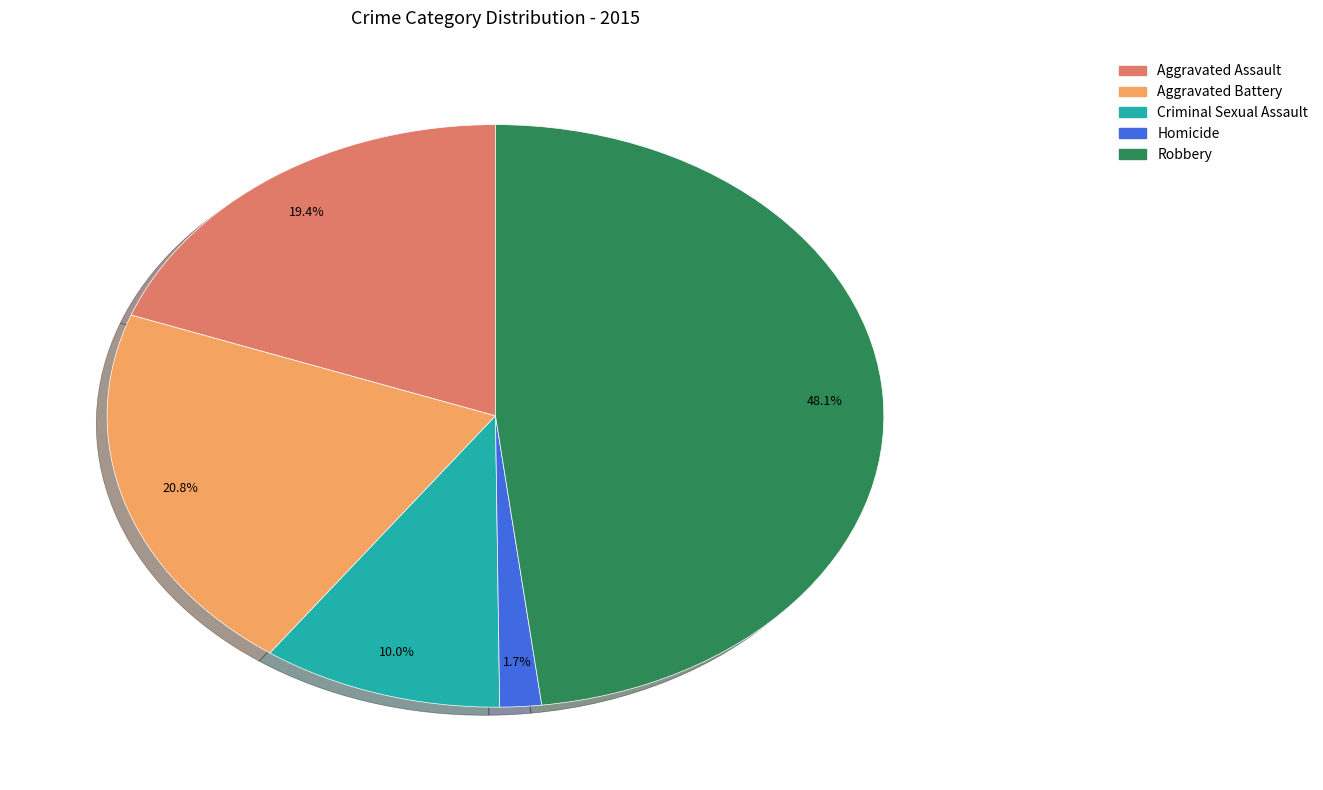

Is there any slice that represents more than half of the pie?

No